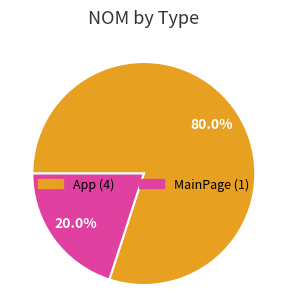

Approximately how many times larger is the value at App compared to MainPage?

4.0